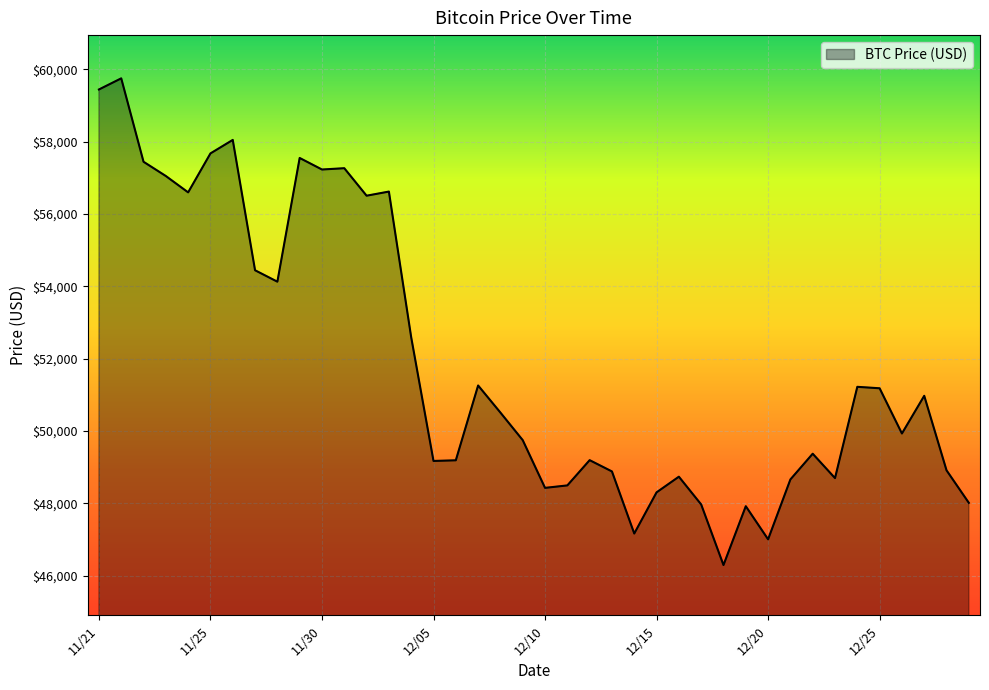

What is the difference between the maximum and minimum values?

13453